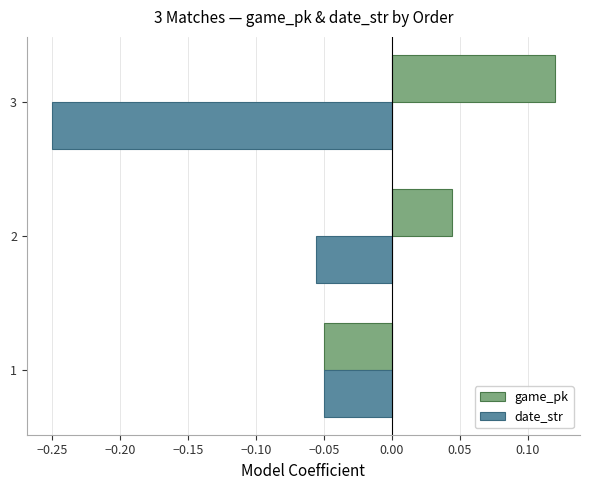

What is the sum of the date_str values at 2 and 3?

-0.3